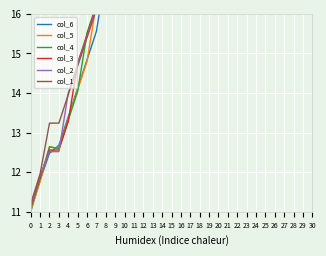

The value of col_5 at 15 is 21.3. True or false?

True